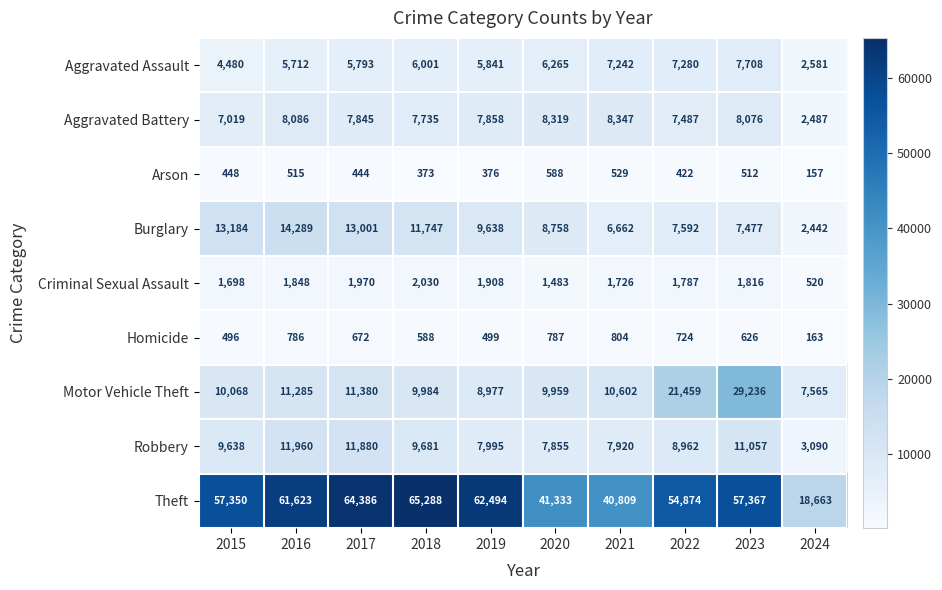

Where does the Aggravated Battery series first go above 7858?

2016